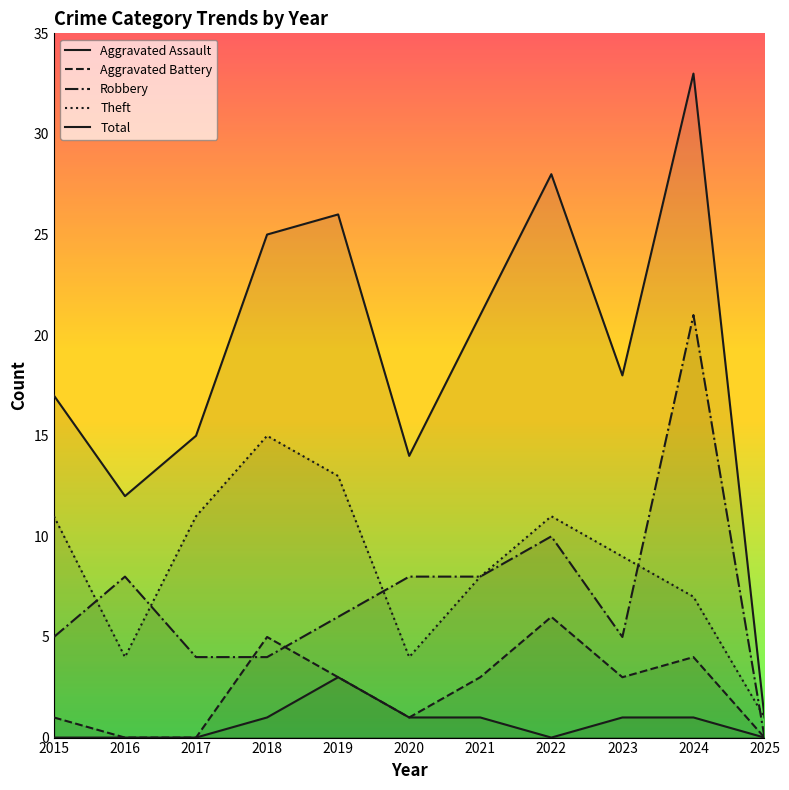

What is the difference between the highest and lowest values at 2021?

20